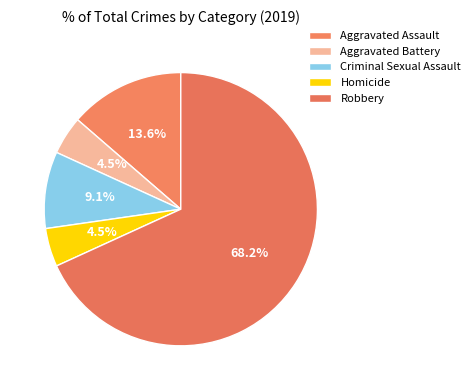

Does Robbery represent more than half of the total?

Yes